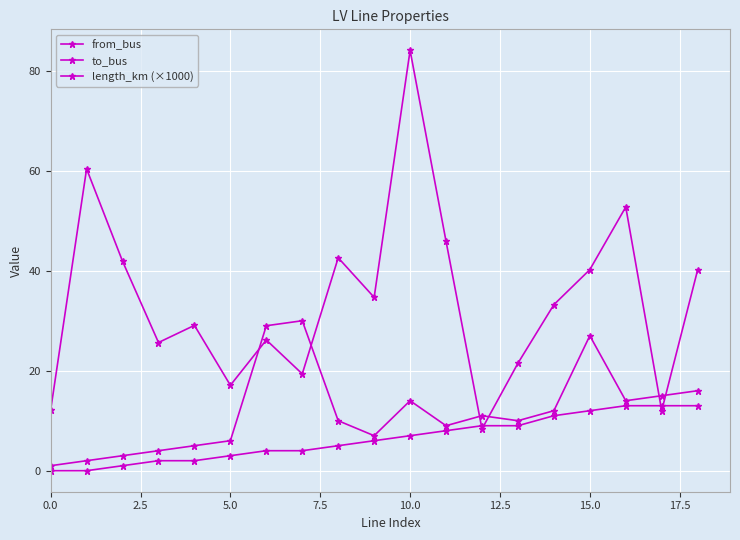

What is the difference between the maximum and minimum values in the length_km (×1000) series?

75.7